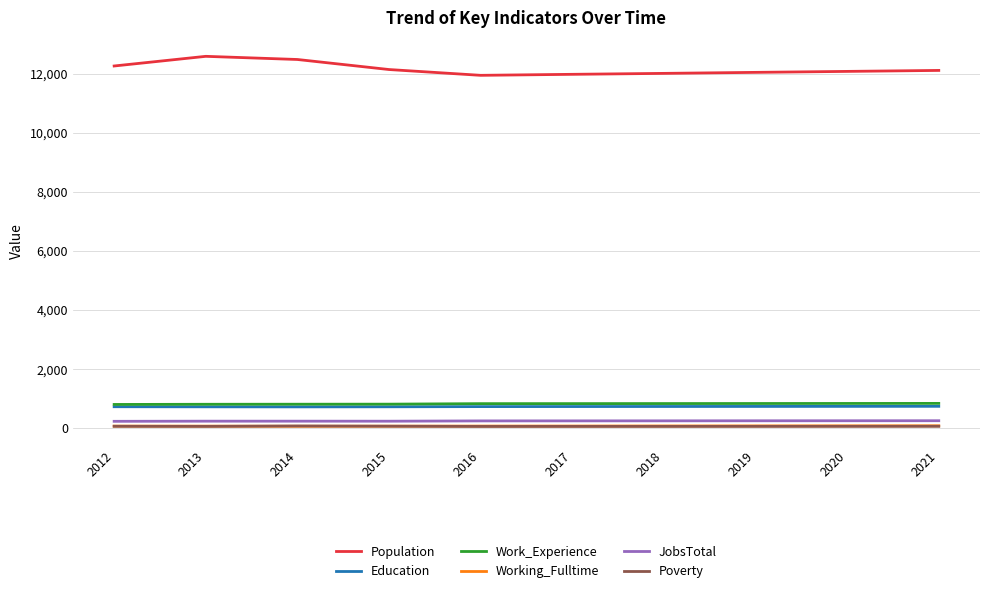

Does the chart display data point markers on the line(s)?

Yes